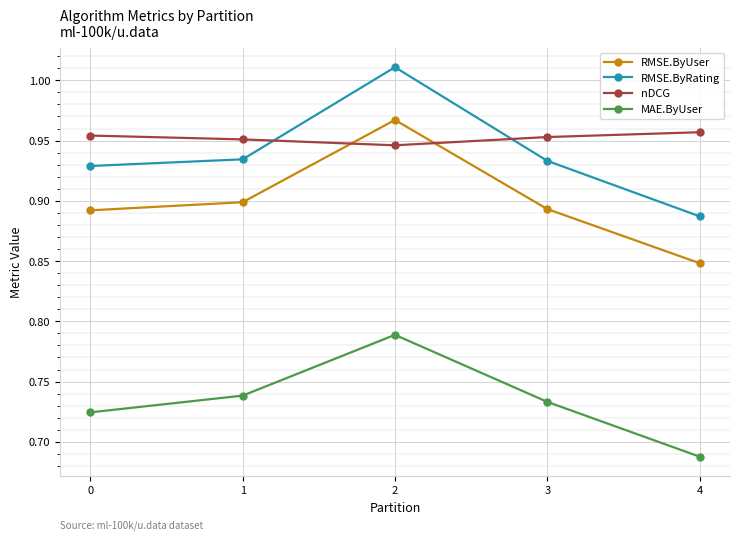

Which series changed the most between 0 and 2?

RMSE.ByRating